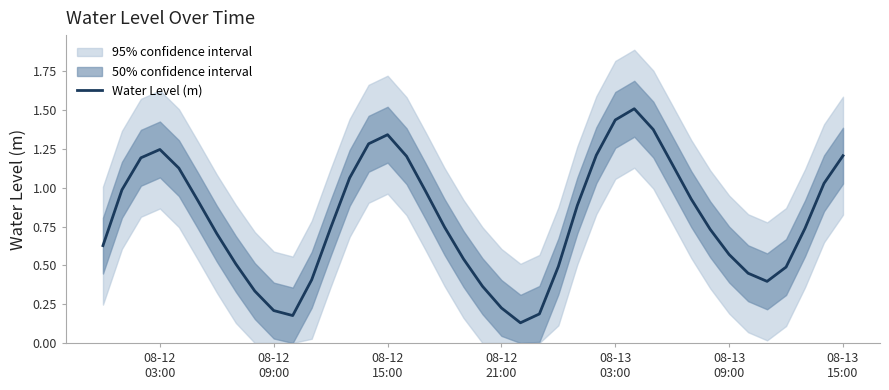

What is the highest value of the Water Level (m) series?

1.5